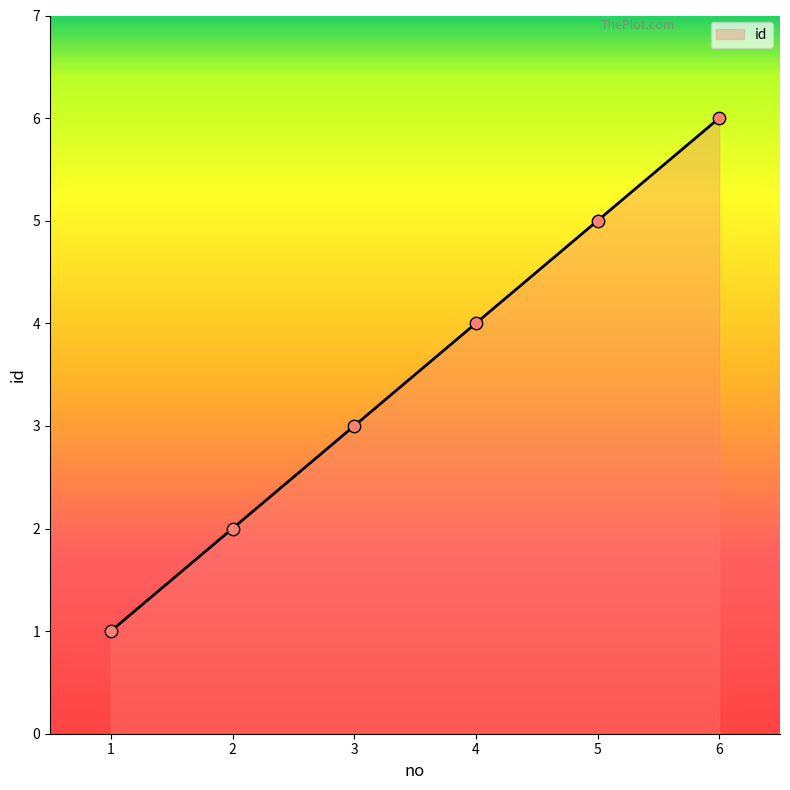

What is the change in value from 2 to 6?

+4